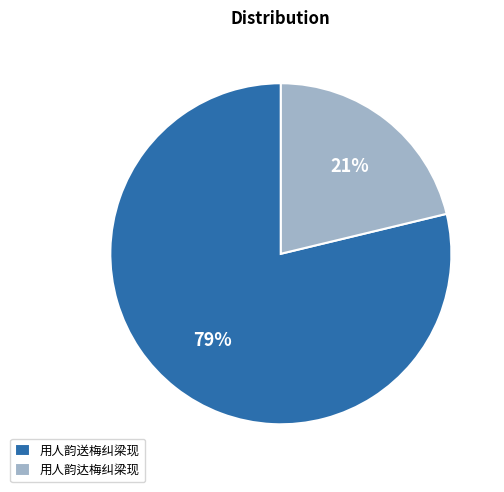

How many slices are in this pie chart?

2